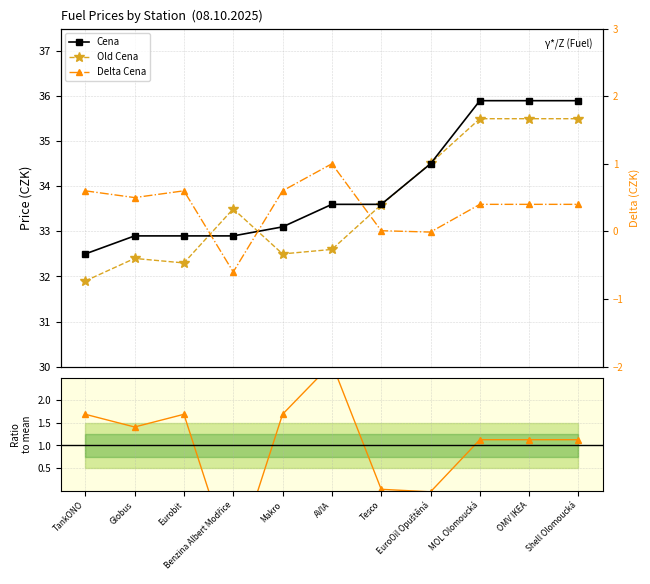

How many values in Delta Cena are below zero?

2